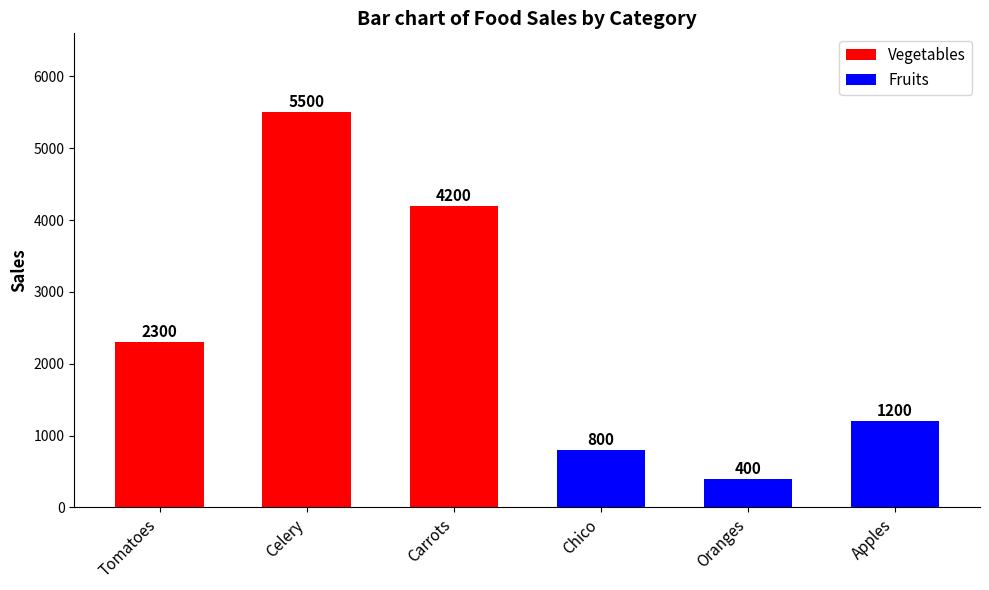

The chart shows a value of 5887 at Carrots. True or false?

False